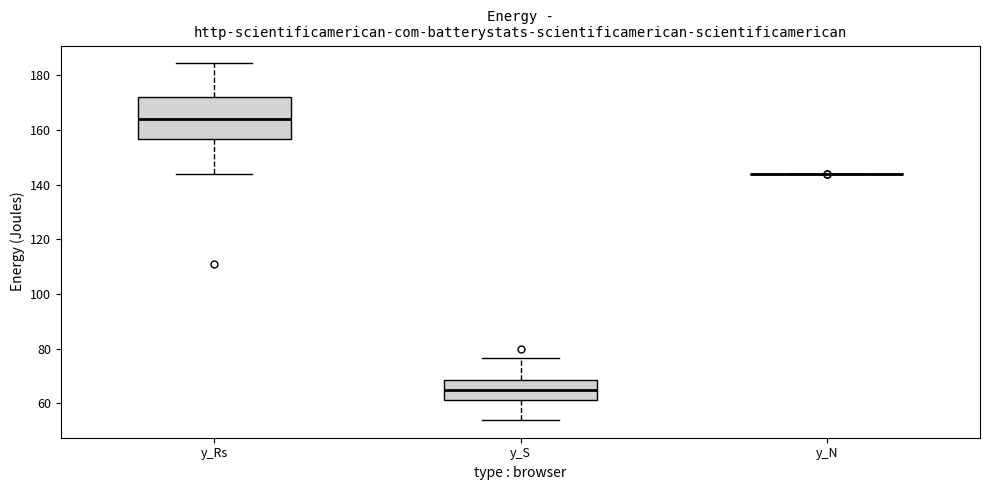

Reading left to right, read every box against the y-axis: the position of its median line, the range the box covers, and the ends of its whiskers. The values are not printed on the chart, so give them approximately, as read against the axis.

y_Rs: median 164, box 156 to 172, whiskers 144 to 184
y_S: median 66, box 62 to 68, whiskers 54 to 76
y_N: box collapsed to a line at 144, whiskers 144 to 144